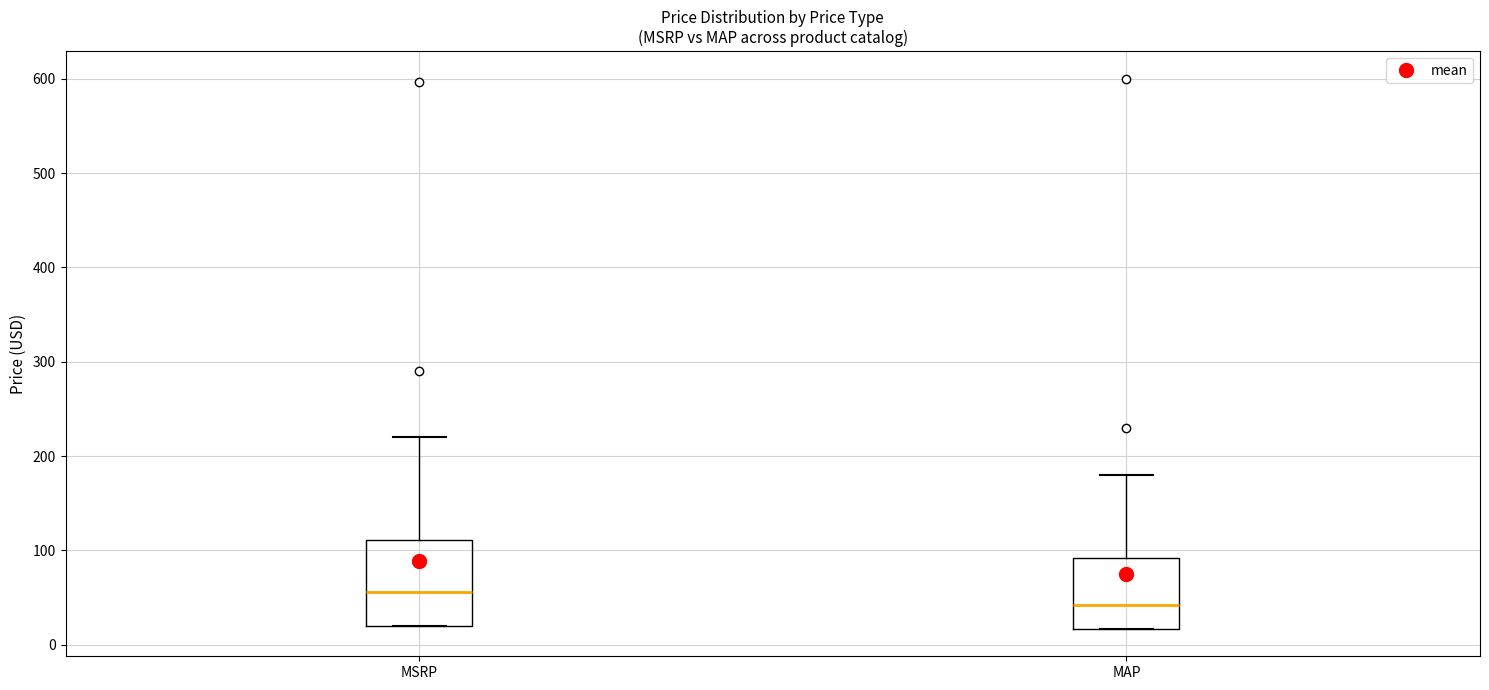

Reading left to right, read every box against the y-axis: the position of its median line, the range the box covers, and the ends of its whiskers. The values are not printed on the chart, so give them approximately, as read against the axis.

MSRP: median 60, box 20 to 110, whiskers 20 to 220
MAP: median 40, box 20 to 90, whiskers 20 to 180